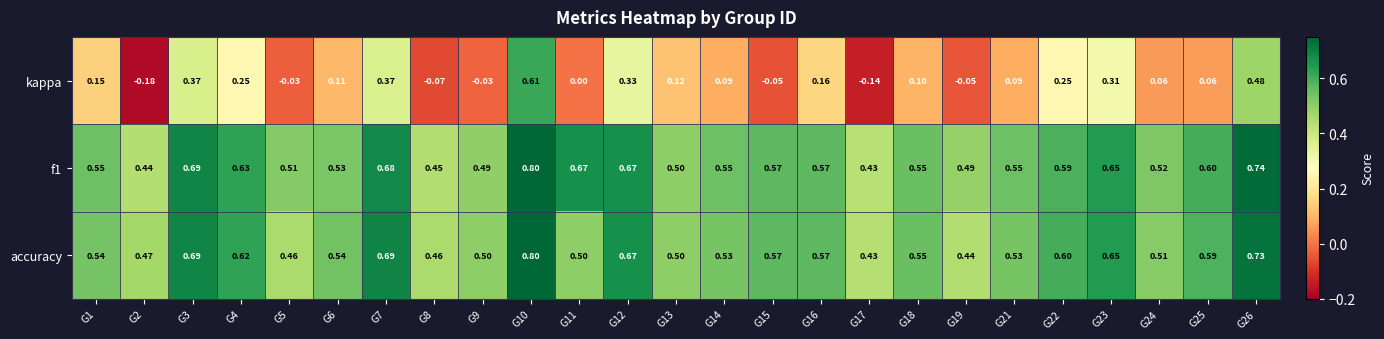

Which series changed the most between G6 and G13?

accuracy